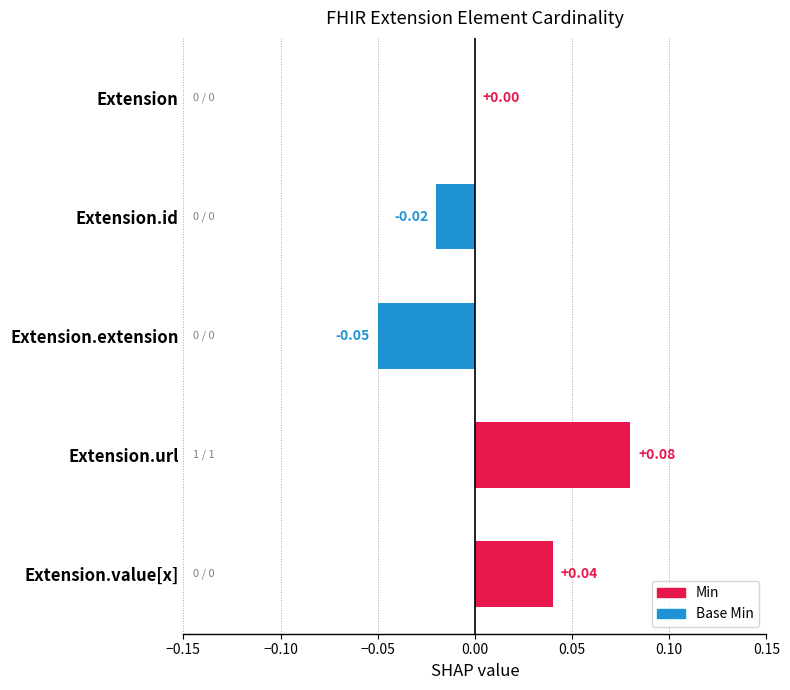

Where is the data nearest to the value 0?

Extension